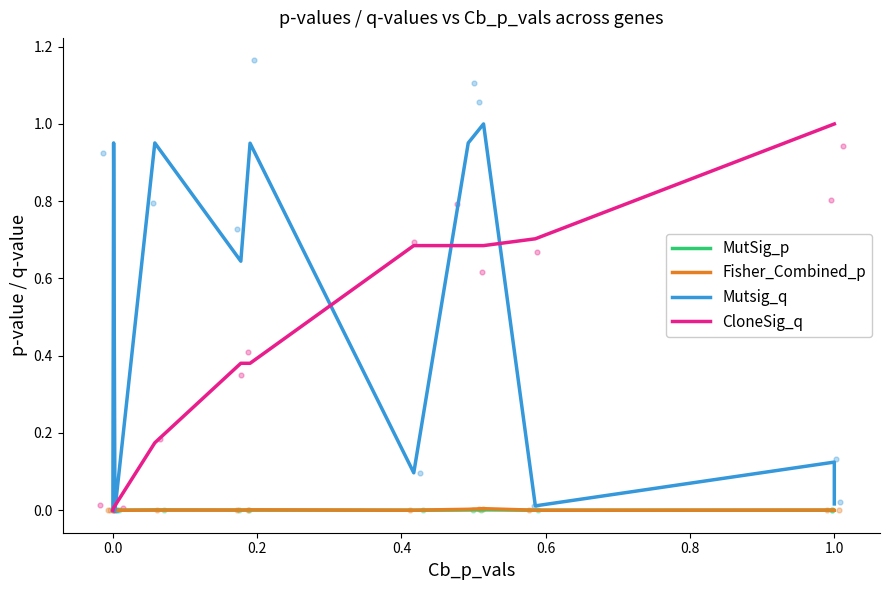

What are all the series names shown in the legend?

MutSig_p, Fisher_Combined_p, Mutsig_q, CloneSig_q